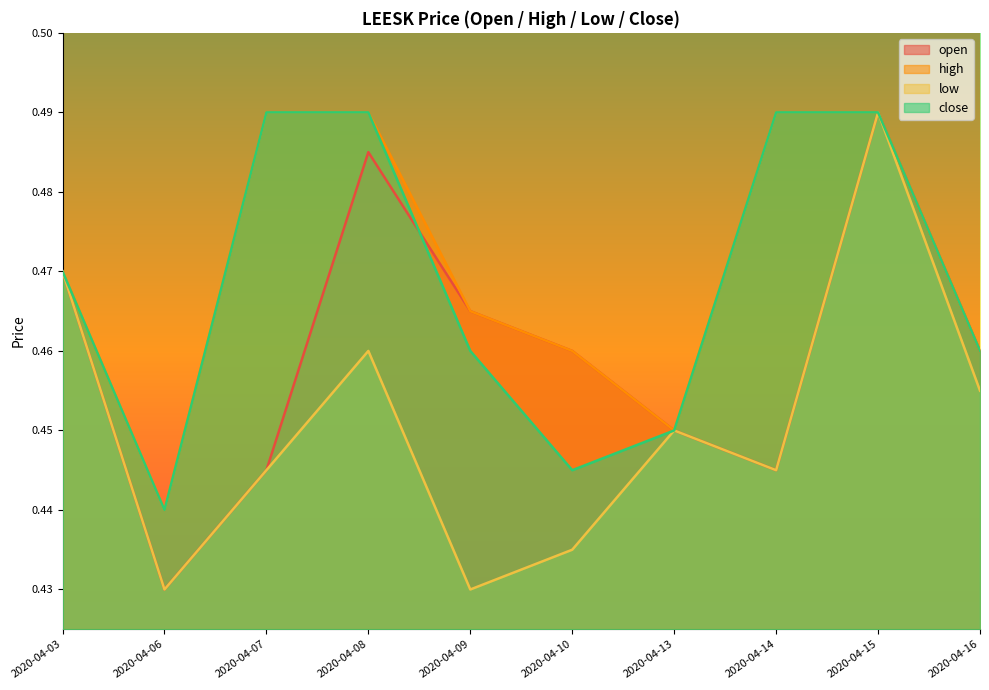

Which series has the largest total across all categories?

high